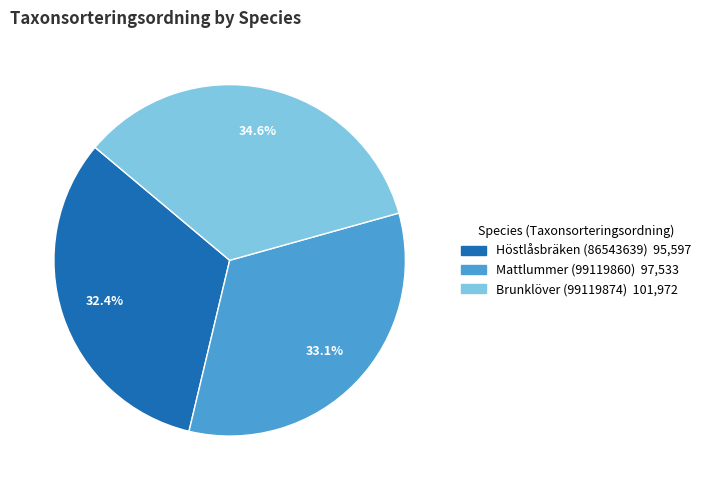

Which slice is the largest?

Brunklöver (99119874)